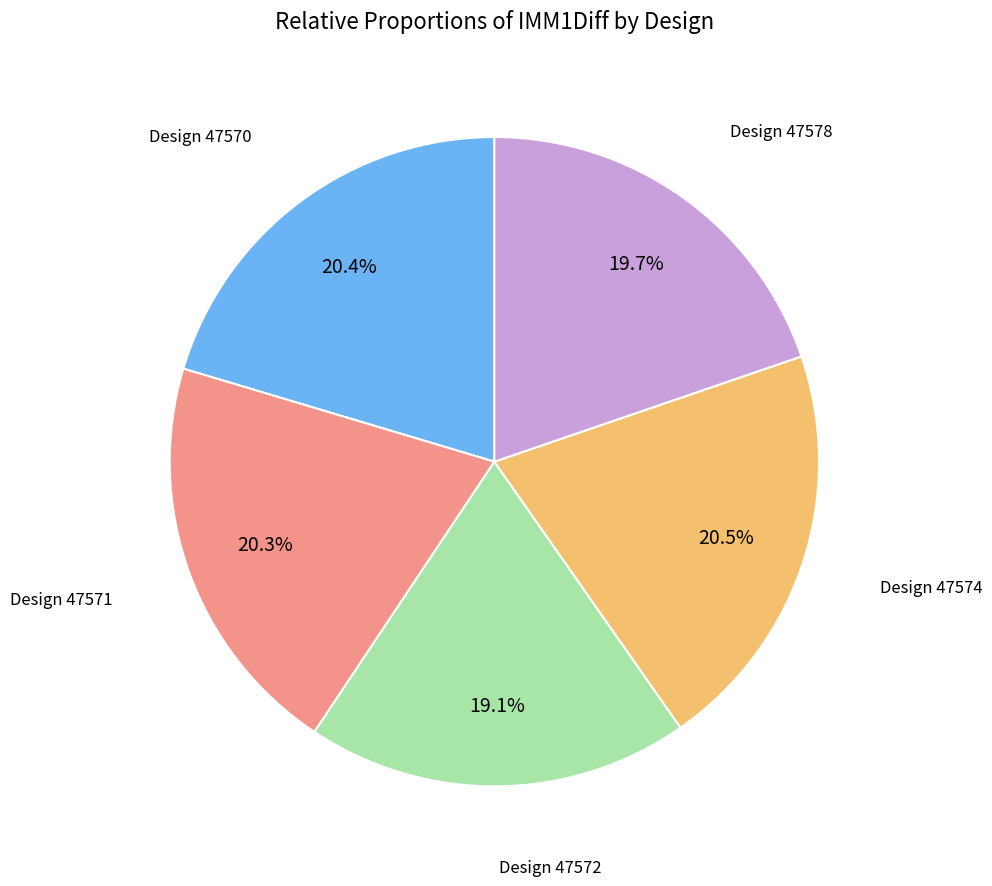

Combined, do Design 47574 and Design 47570 account for over 50%?

No